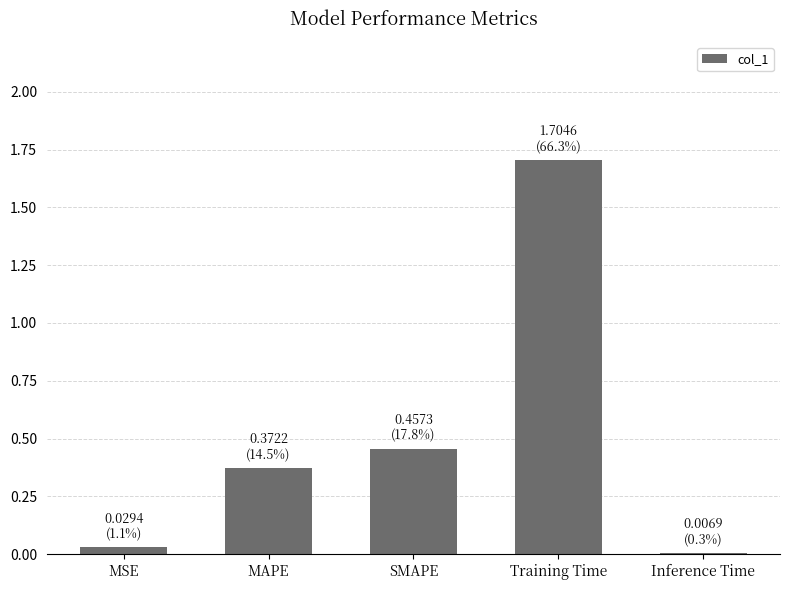

What is the difference between the maximum and minimum values?

1.7